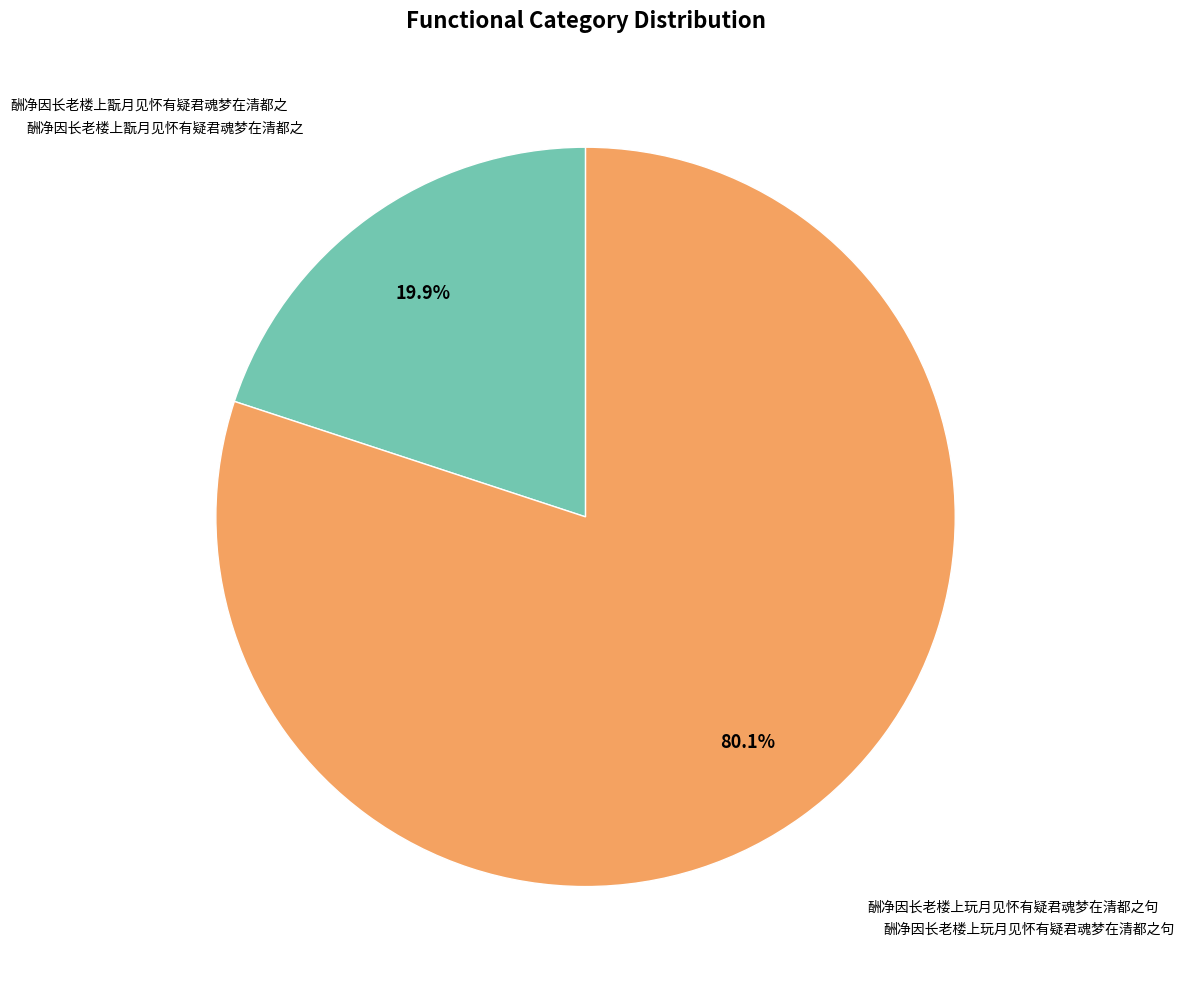

Does any single category account for the majority?

Yes